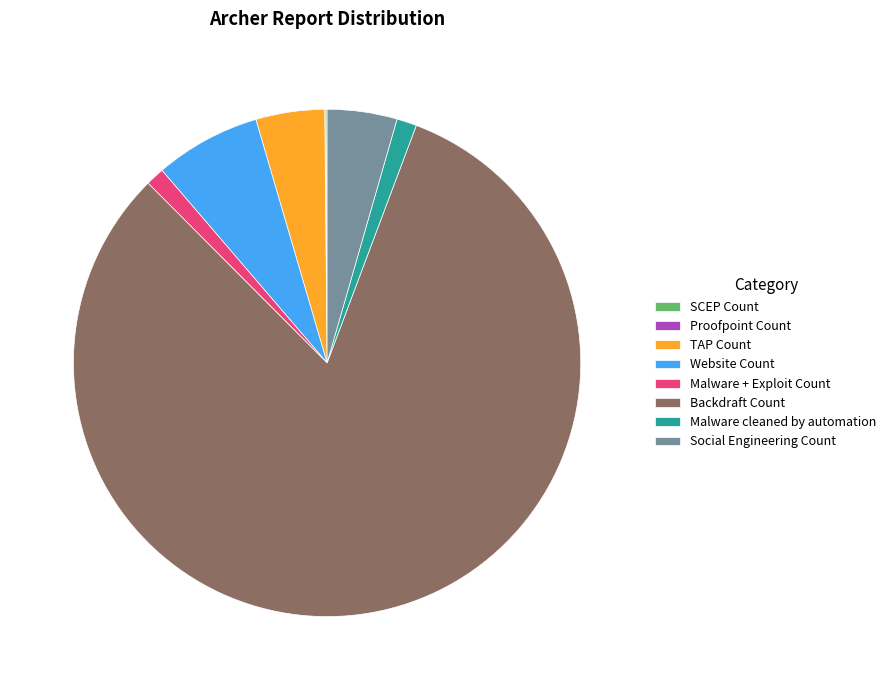

Approximately how many times larger is the value at Backdraft Count compared to Website Count?

12.1